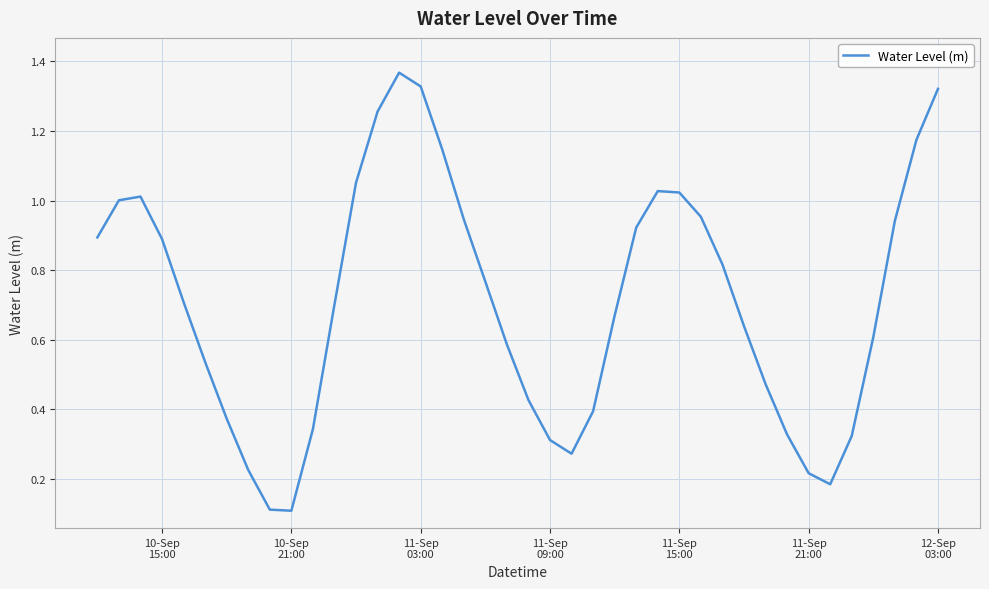

Where is the data nearest to the value 0?

10-Sep 21:00